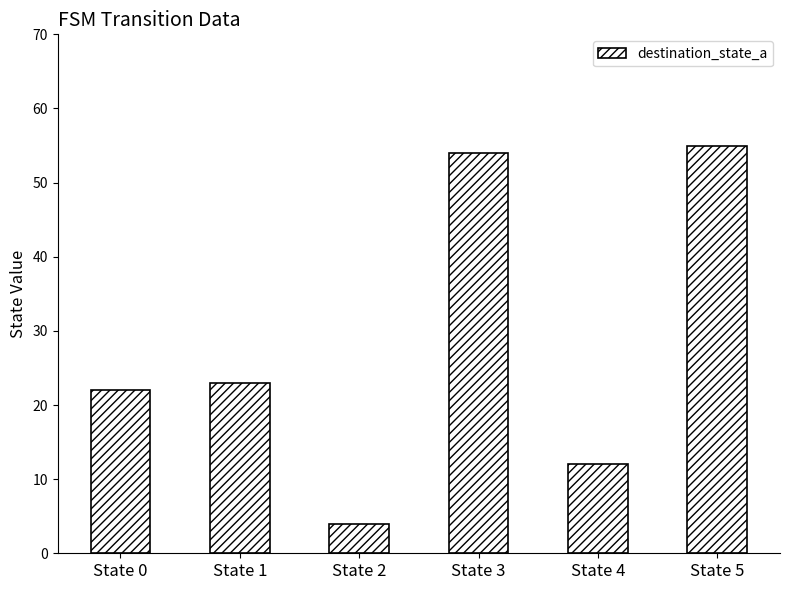

Rank the categories by value from lowest to highest.

State 2, State 4, State 0, State 1, State 3, State 5